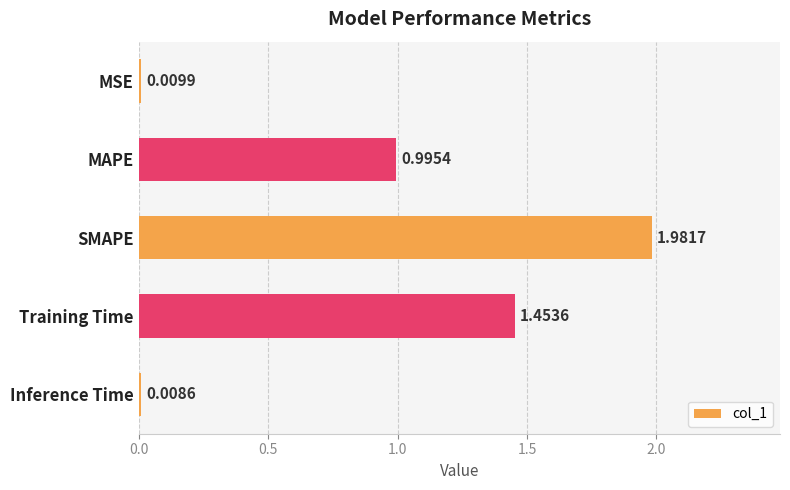

At which label is the value closest to 0?

Inference Time